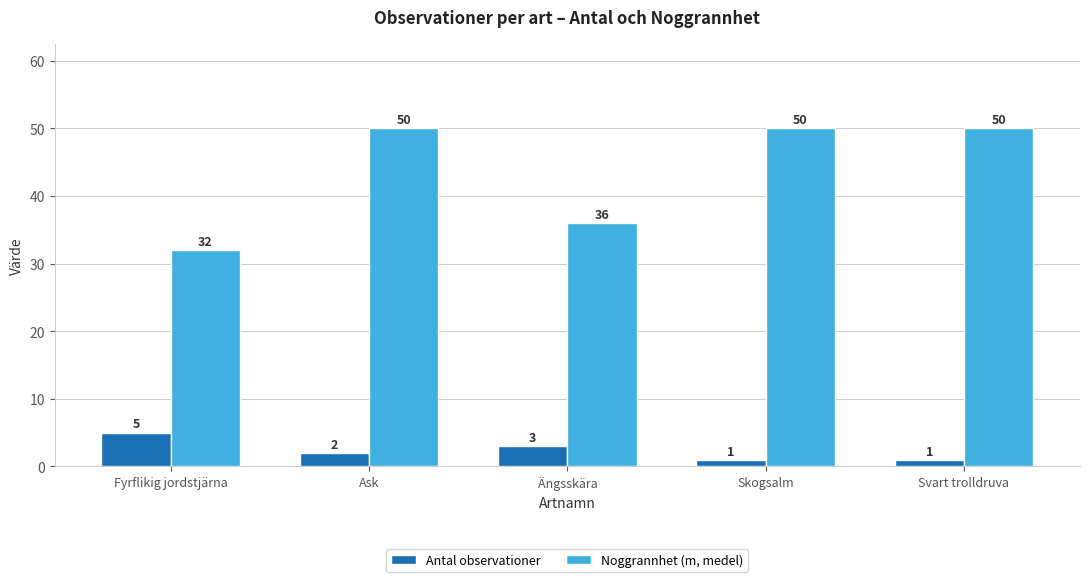

Reading left to right, extract all data points from this chart.

Antal observationer: Fyrflikig jordstjärna=5	Ask=2	Ängsskära=3	Skogsalm=1	Svart trolldruva=1
Noggrannhet (m, medel): Fyrflikig jordstjärna=32	Ask=50	Ängsskära=36	Skogsalm=50	Svart trolldruva=50